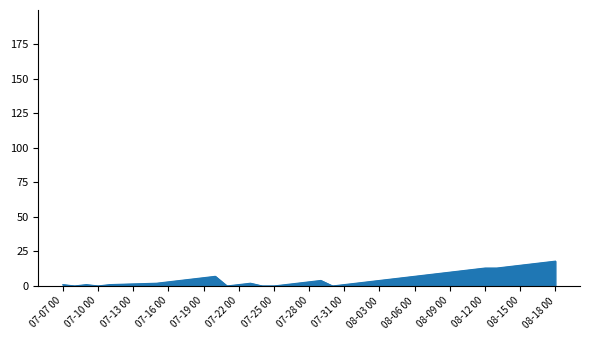

What is the greatest value displayed?

18